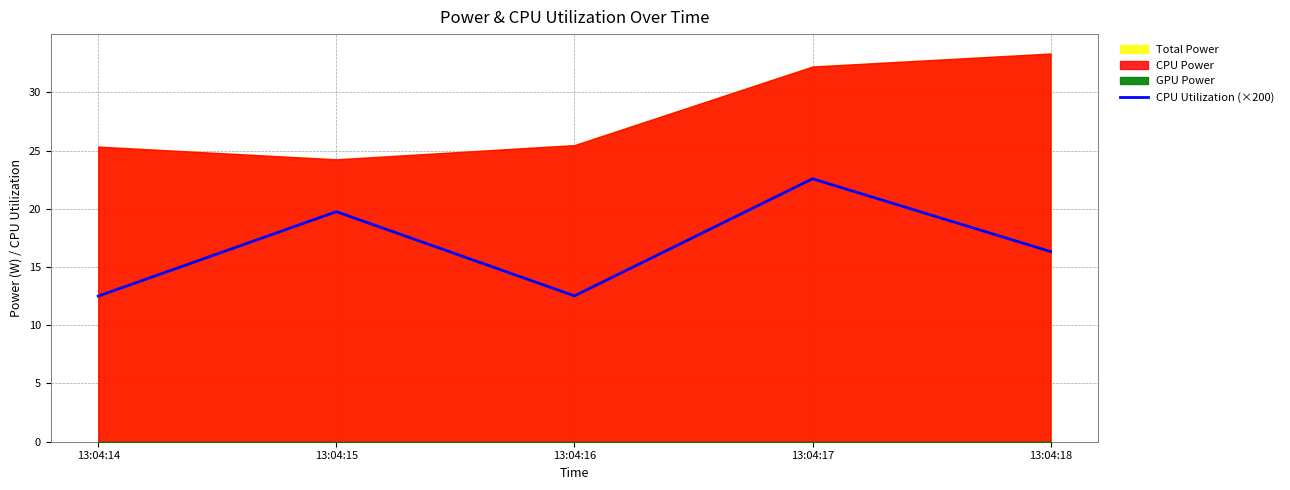

At which label does the data first exceed 16?

13:04:15